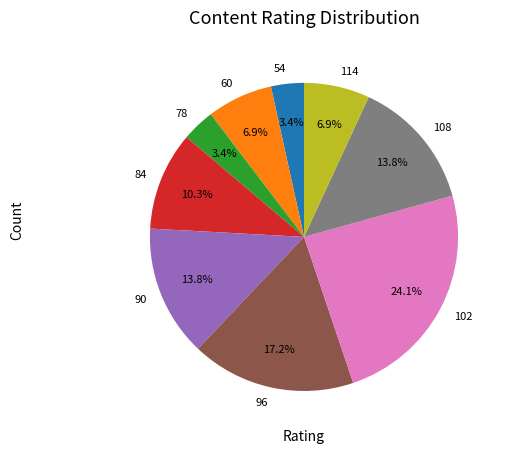

What percentage is the 60 slice, to the nearest percent?

7%